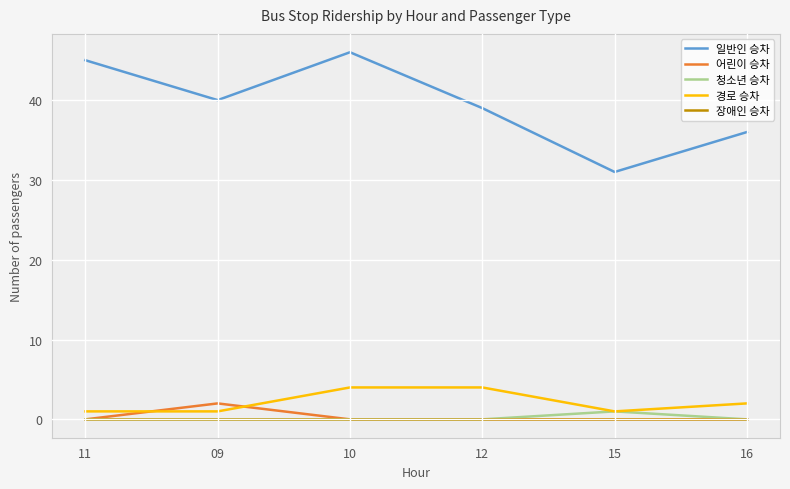

Reading left to right, extract all data points from this chart.

일반인 승차: 11=45	09=40	10=46	12=39	15=31	16=36
어린이 승차: 11=0	09=2	10=0	12=0	15=0	16=0
청소년 승차: 11=0	09=0	10=0	12=0	15=1	16=0
경로 승차: 11=1	09=1	10=4	12=4	15=1	16=2
장애인 승차: 11=0	09=0	10=0	12=0	15=0	16=0